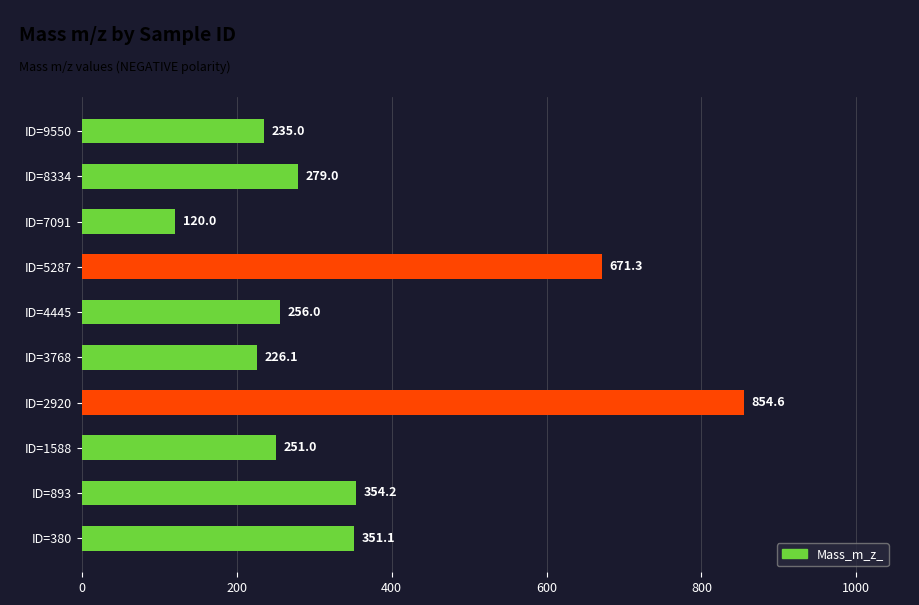

What is the difference between the maximum and minimum values?

734.6